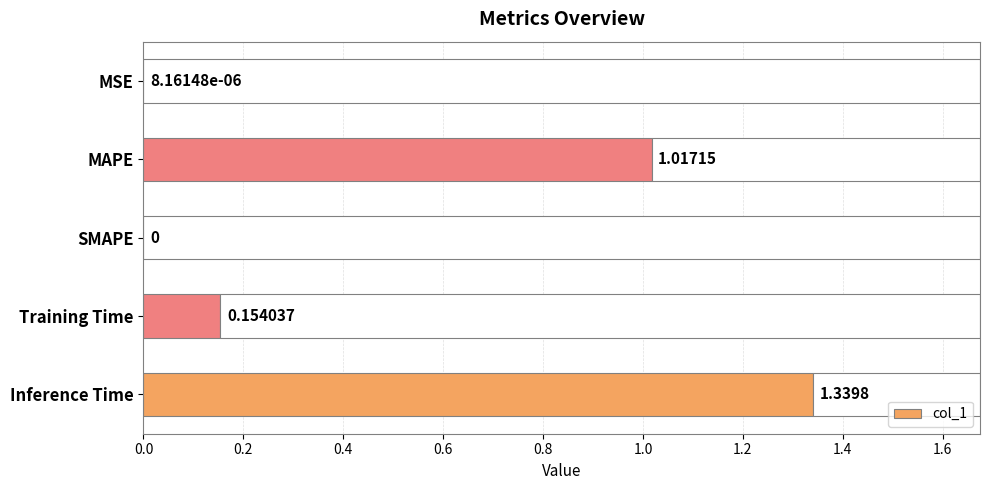

Count the number of categories in the chart.

5